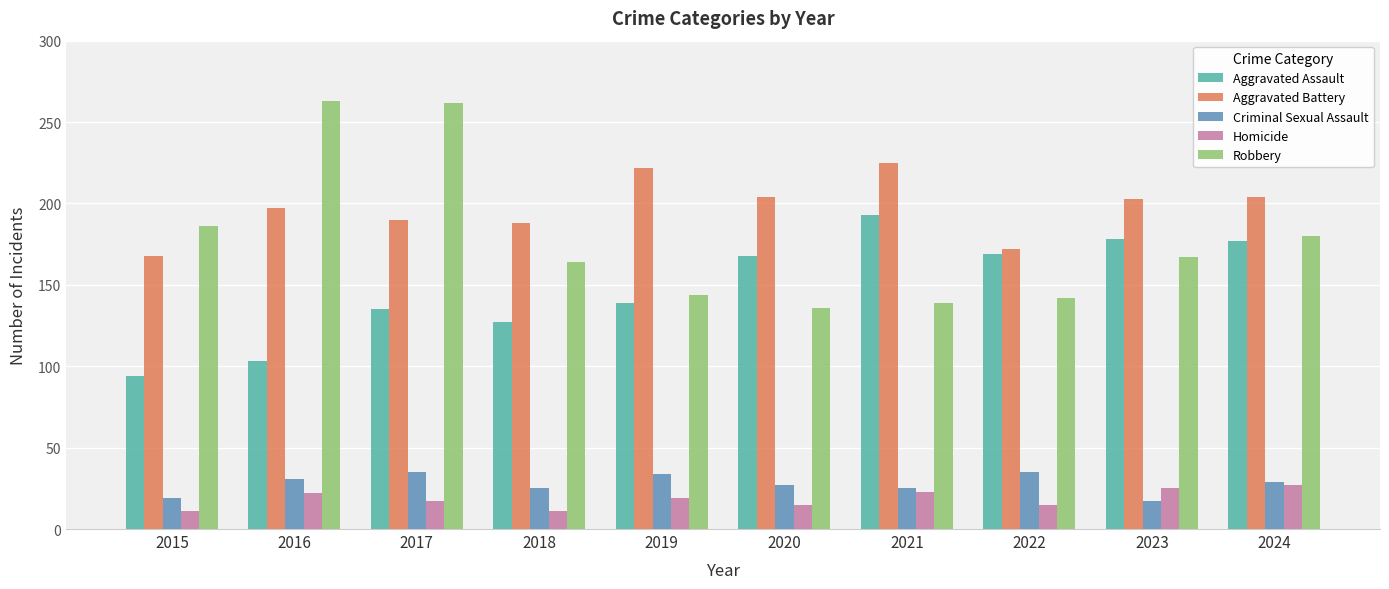

At how many categories does at least one series exceed 37?

10